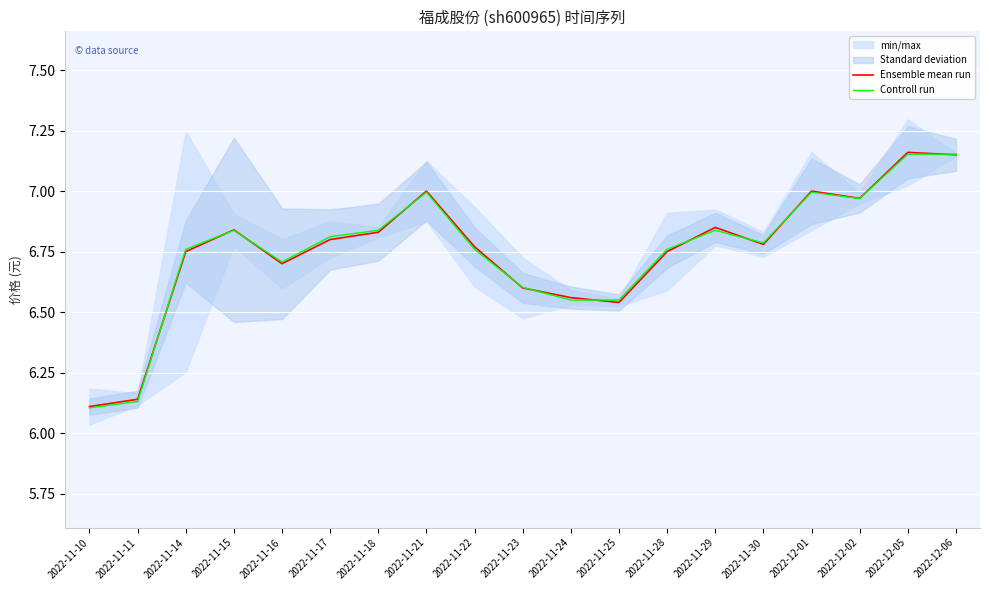

Does the chart display data point markers on the line(s)?

No